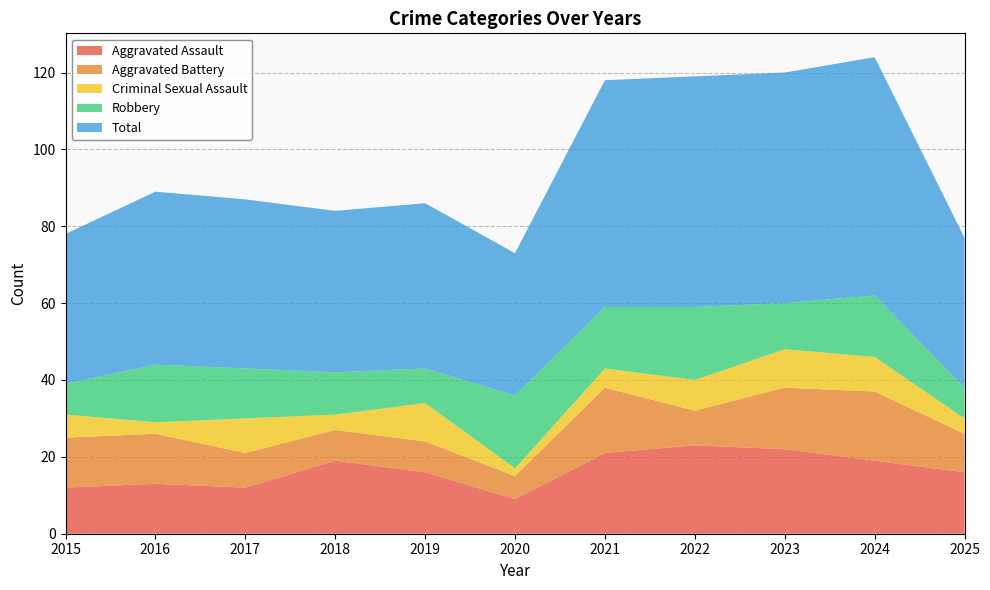

Reading right to left, transcribe all the data shown in this chart.

Aggravated Assault: 16	19	22	23	21	9	16	19	12	13	12
Aggravated Battery: 10	18	16	9	17	6	8	8	9	13	13
Criminal Sexual Assault: 4	9	10	8	5	2	10	4	9	3	6
Robbery: 8	16	12	19	16	19	9	11	13	15	8
Total: 39	62	60	60	59	37	43	42	44	45	39